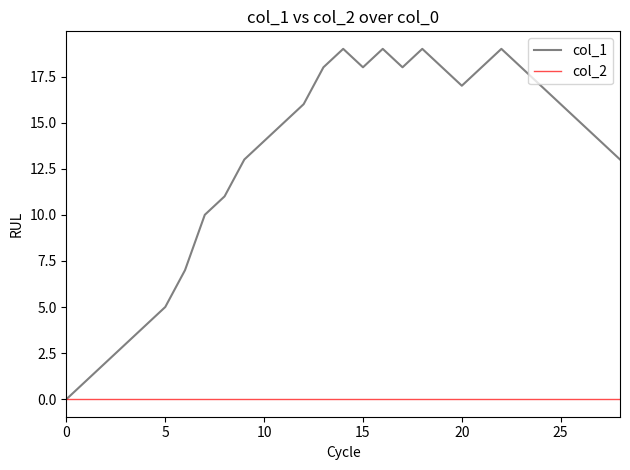

Which series has the widest spread of values?

col_1